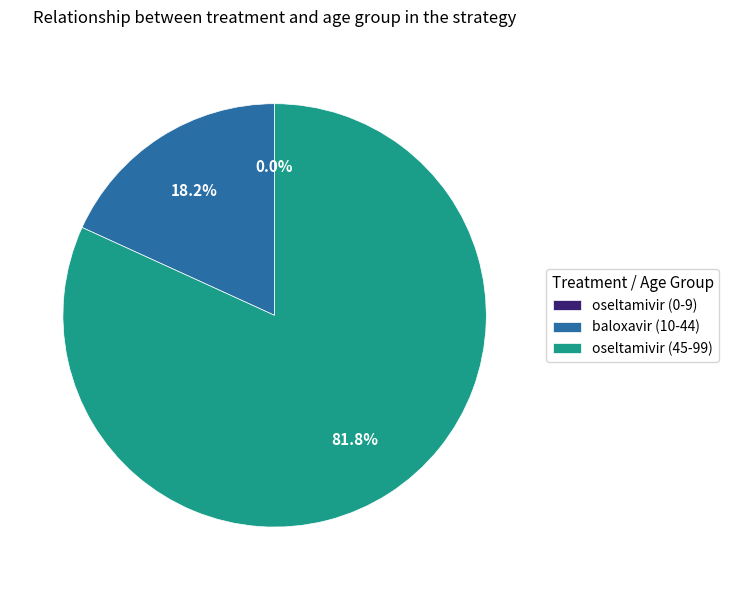

The baloxavir (10-44) slice represents 23% of the pie. True or false?

False